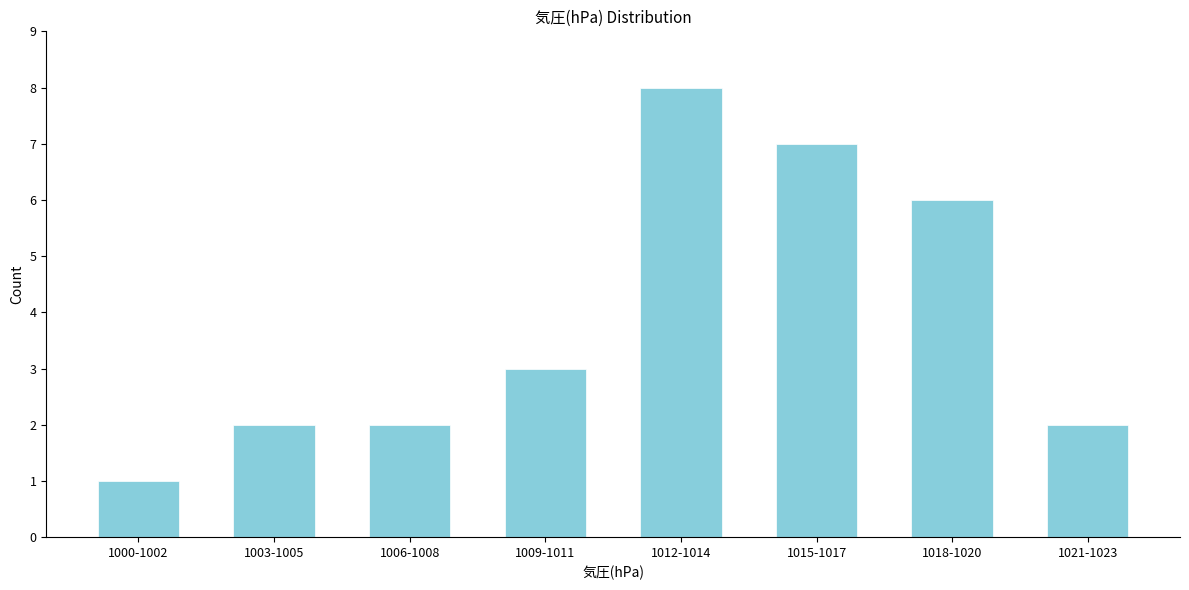

Reading right to left, extract all data points from this chart.

1021-1023=2	1018-1020=6	1015-1017=7	1012-1014=8	1009-1011=3	1006-1008=2	1003-1005=2	1000-1002=1